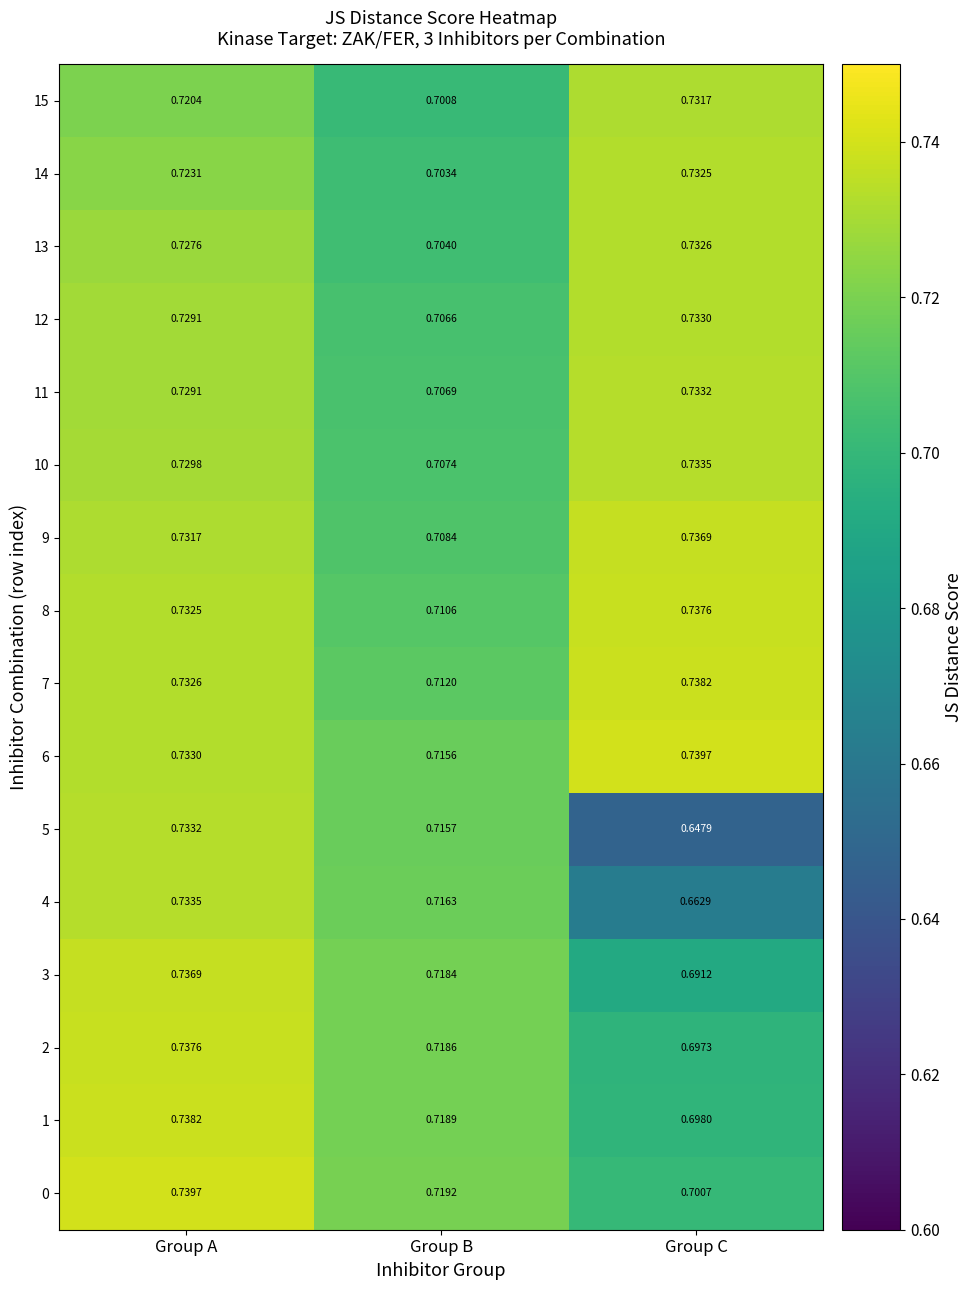

Where is 15 nearest to the value 0?

Group B